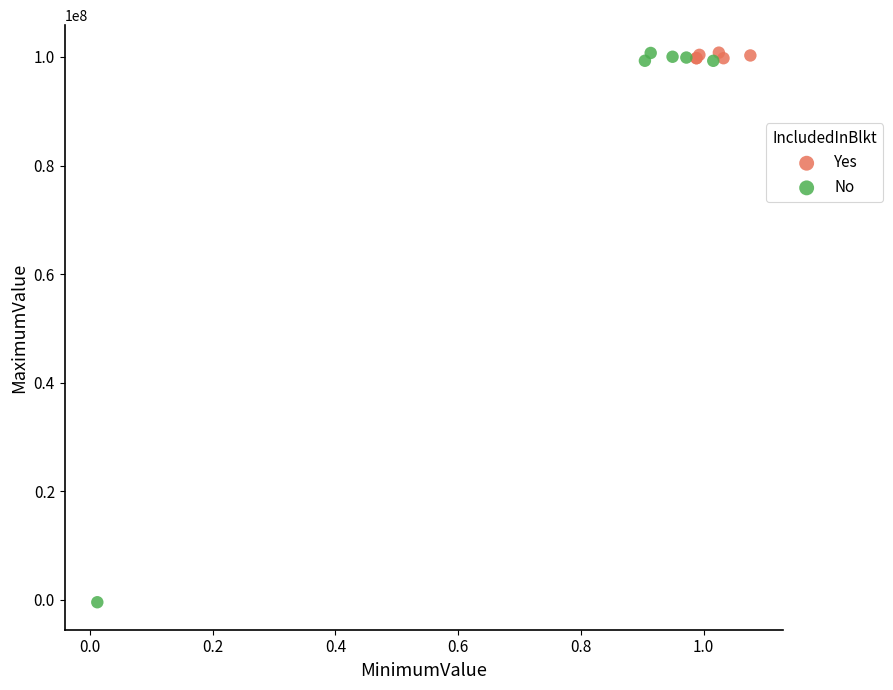

Which series has the widest spread of Y values?

No